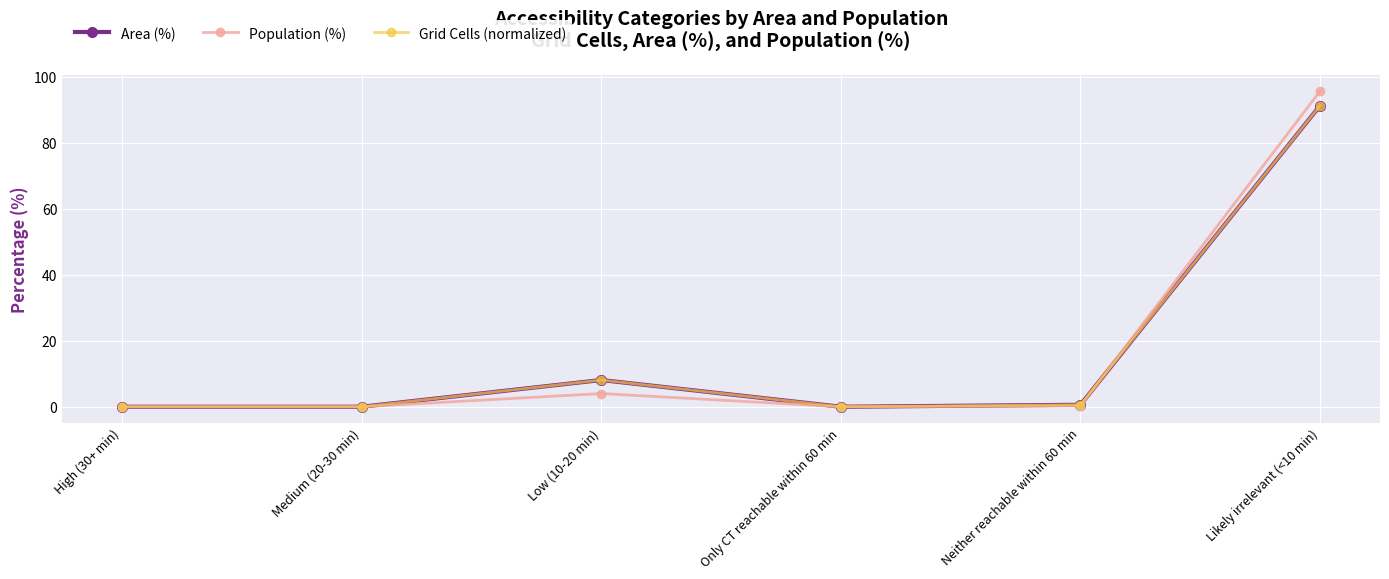

Is this an area chart (filled region under the line)?

No